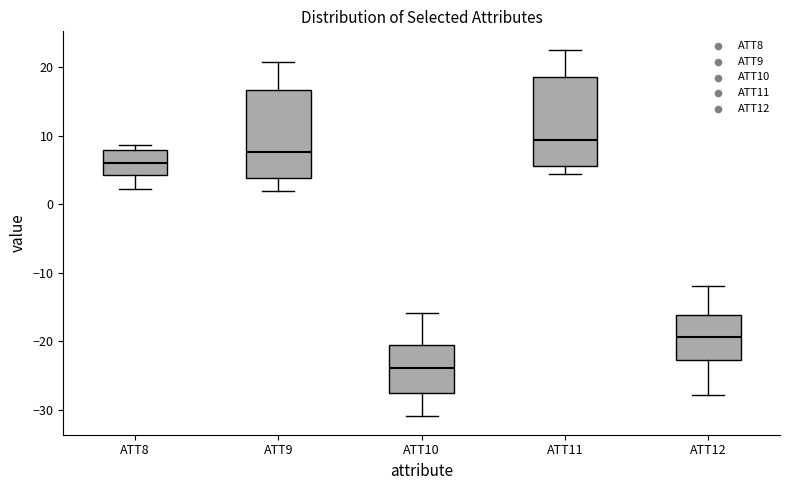

Reading left to right, transcribe this box plot: for each box, give where its median line is, the range the box spans, and where its two whiskers end, as read against the y-axis. The values are not printed on the chart, so give them approximately, as read against the axis.

ATT8: median 6, box 4 to 8, whiskers 2 to 9
ATT9: median 8, box 4 to 17, whiskers 2 to 21
ATT10: median -24, box -28 to -21, whiskers -31 to -16
ATT11: median 9, box 6 to 19, whiskers 4 to 23
ATT12: median -19, box -23 to -16, whiskers -28 to -12